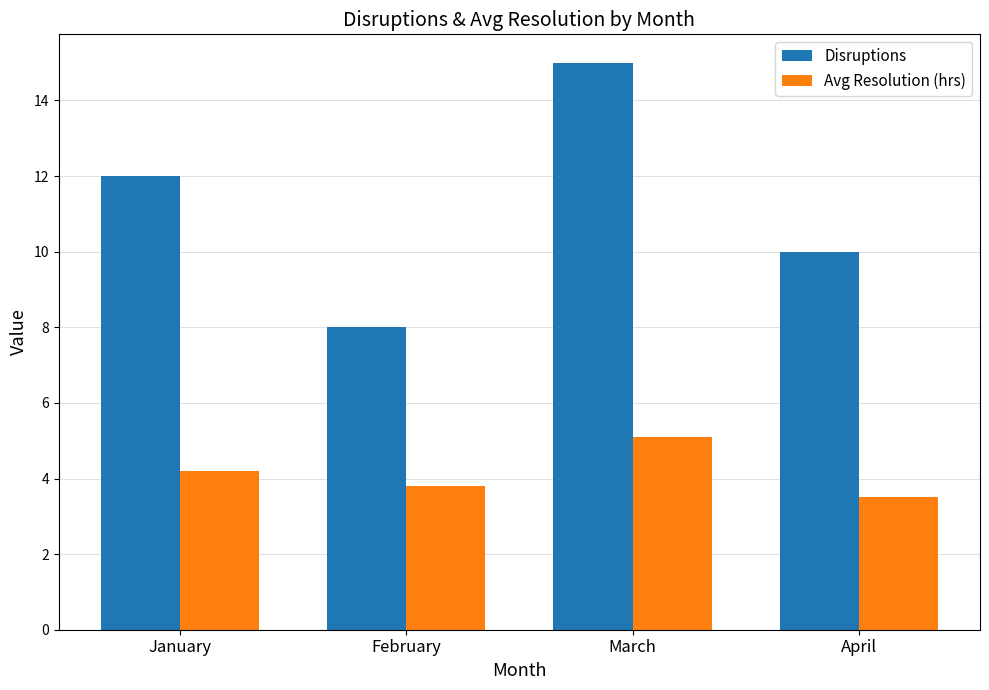

Between January and February, which series saw the biggest shift?

Disruptions